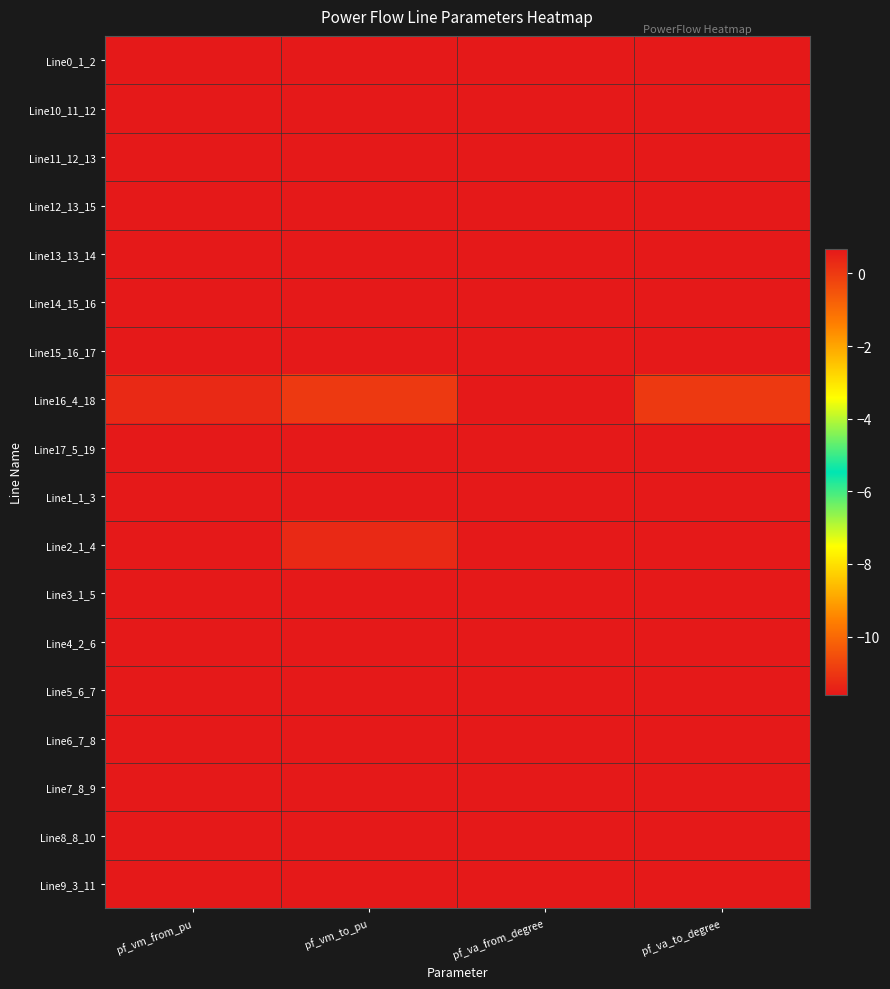

What is the difference between the highest and lowest values at pf_vm_to_pu?

0.7